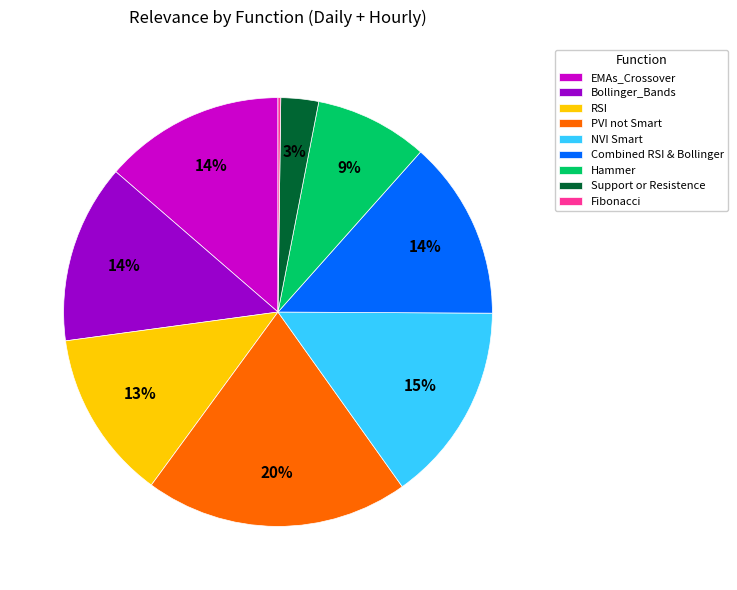

To the nearest percent, what portion does Hammer represent?

9%